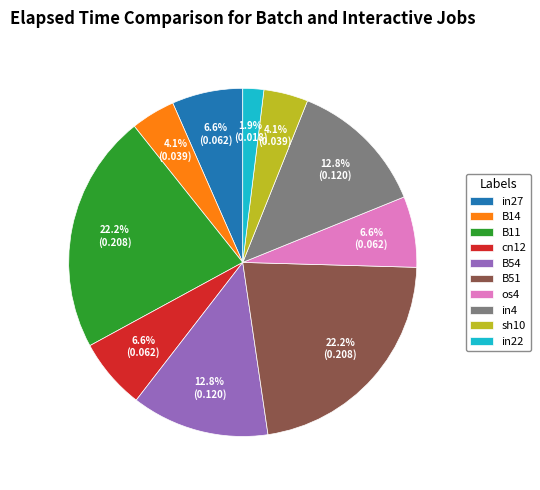

How much of the chart is everything except in22?

98.1%